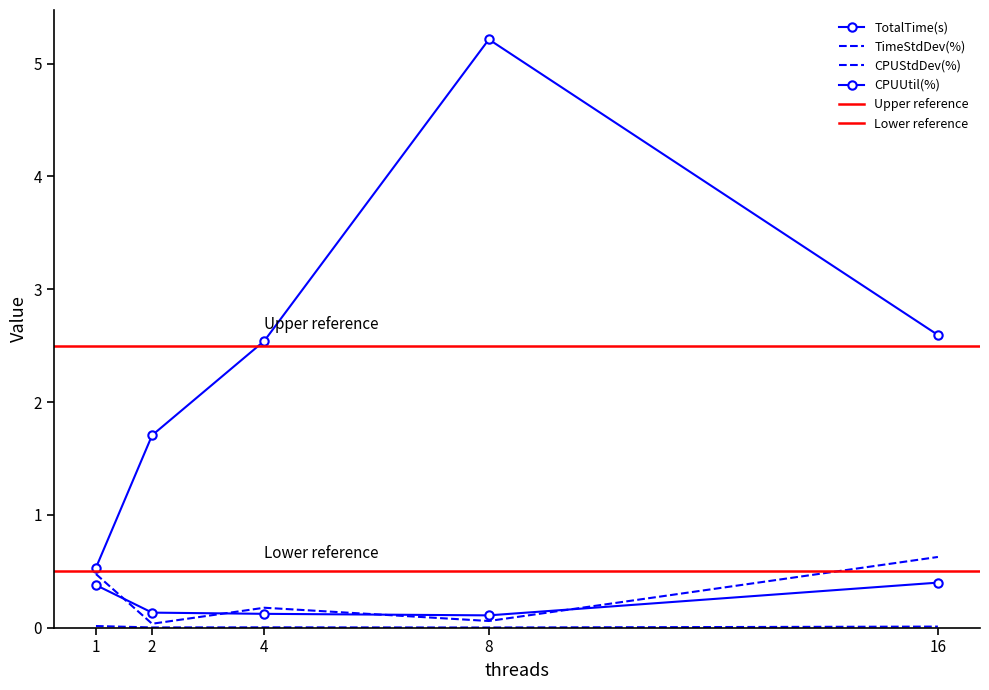

What is the spread (max minus min) of values at 2?

1.7